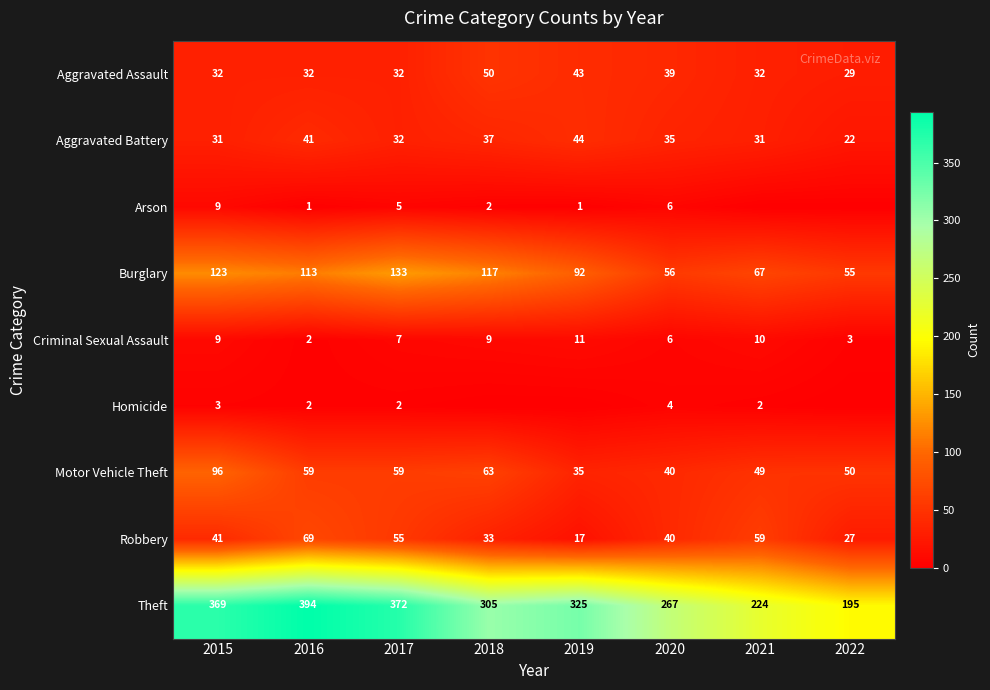

How many values in the Aggravated Assault series are below 32?

1